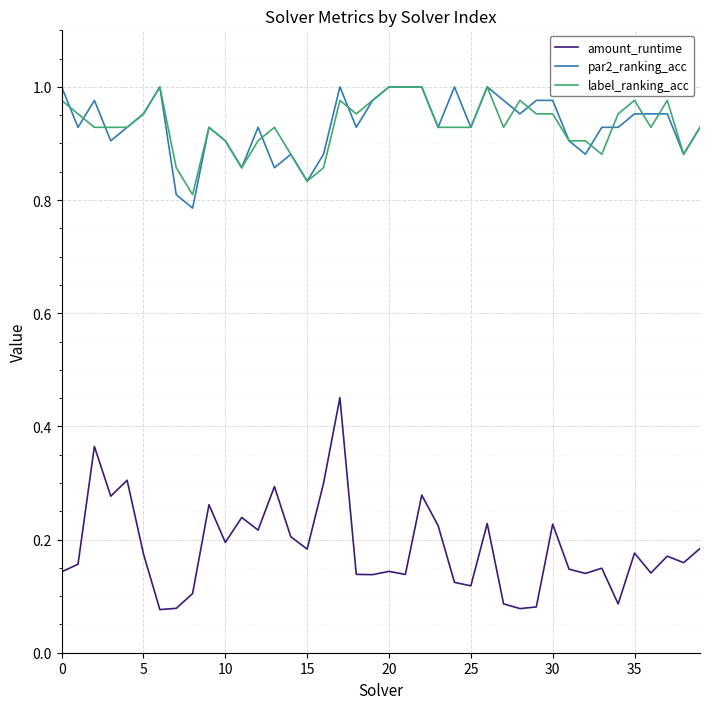

True or false: amount_runtime and par2_ranking_acc intersect in this chart.

False